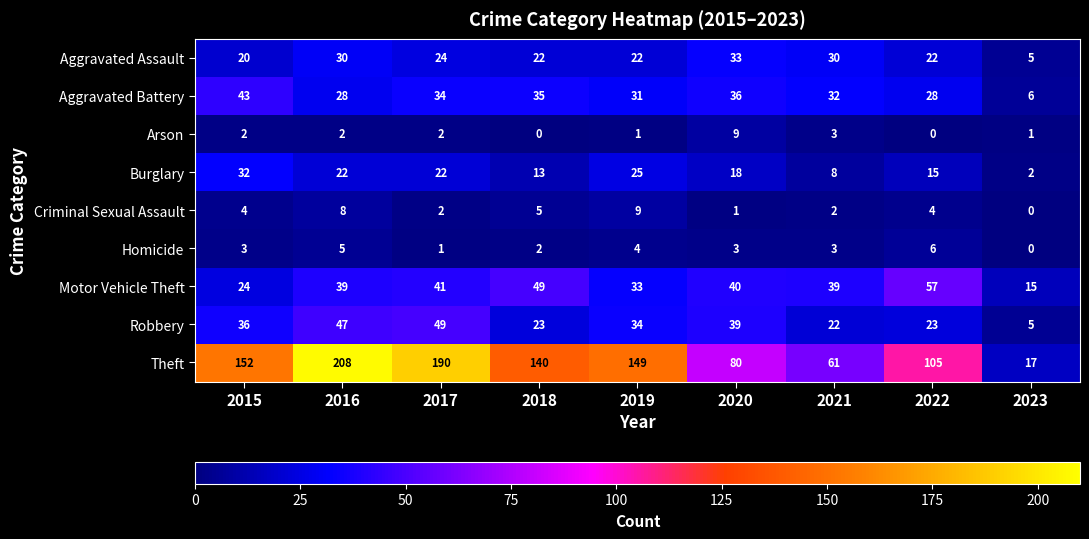

Rank the series at 2020 from highest to lowest value.

Theft, Motor Vehicle Theft, Robbery, Aggravated Battery, Aggravated Assault, Burglary, Arson, Homicide, Criminal Sexual Assault